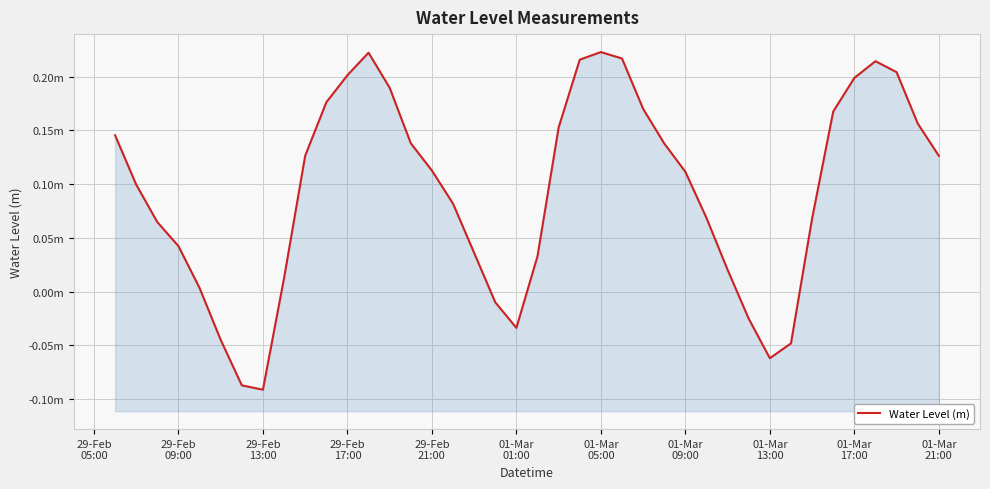

Reading left to right, what are all the values shown in this chart?

0.1	0.1	0.1	0.0	0.0	-0.0	-0.1	-0.1	0.0	0.1	0.2	0.2	0.2	0.2	0.1	0.1	0.1	0.0	-0.0	-0.0	0.0	0.2	0.2	0.2	0.2	0.2	0.1	0.1	0.1	0.0	-0.0	-0.1	-0.0	0.1	0.2	0.2	0.2	0.2	0.2	0.1